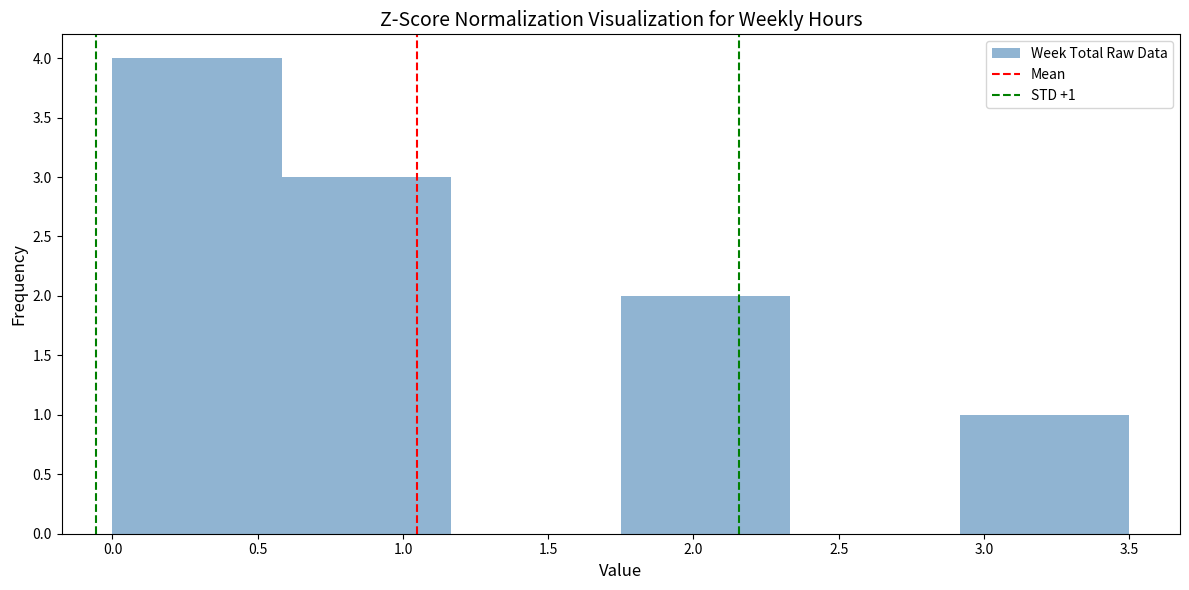

Over which range of the x-axis is the bar tallest?

0.00 to 0.60